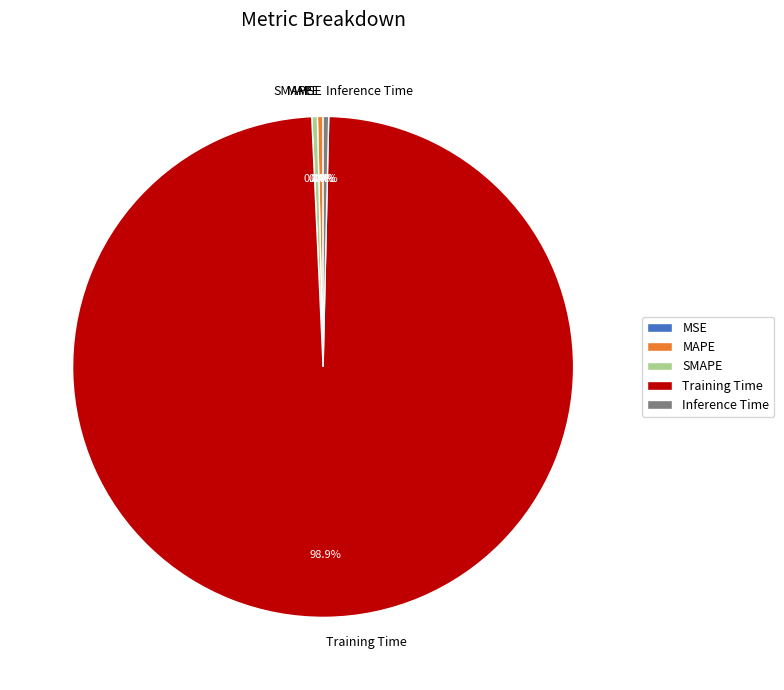

How much of the chart is everything except Inference Time?

99.6%